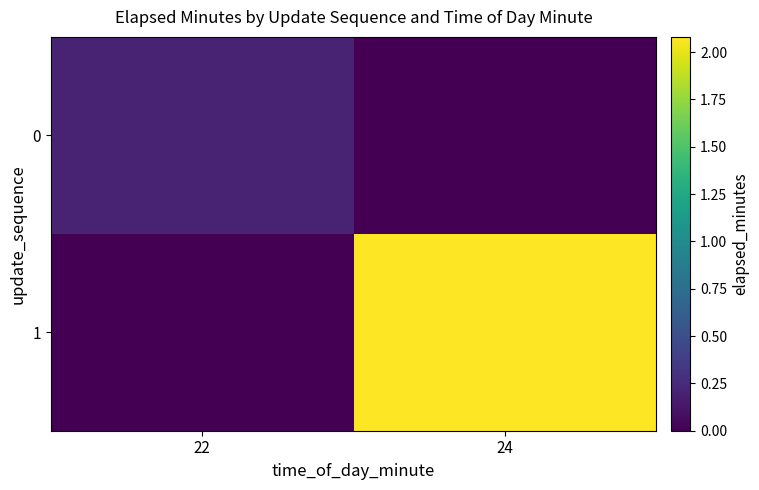

Reading left to right, what are all the values shown in this chart?

0: 22=0.2	24=0.0
1: 22=0.0	24=2.1